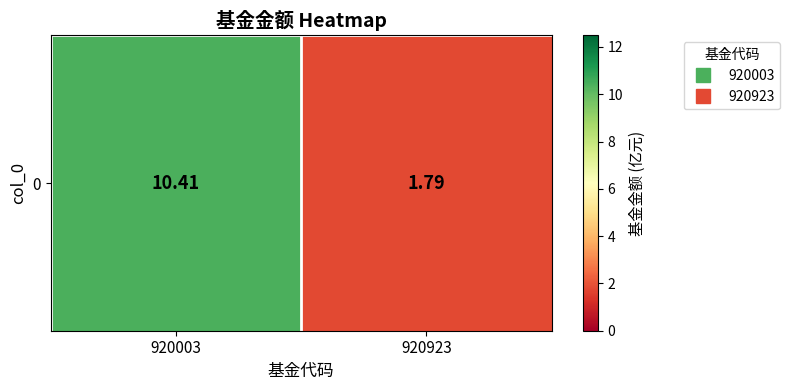

Approximately how many times larger is the value at 920003 compared to 920923?

5.8